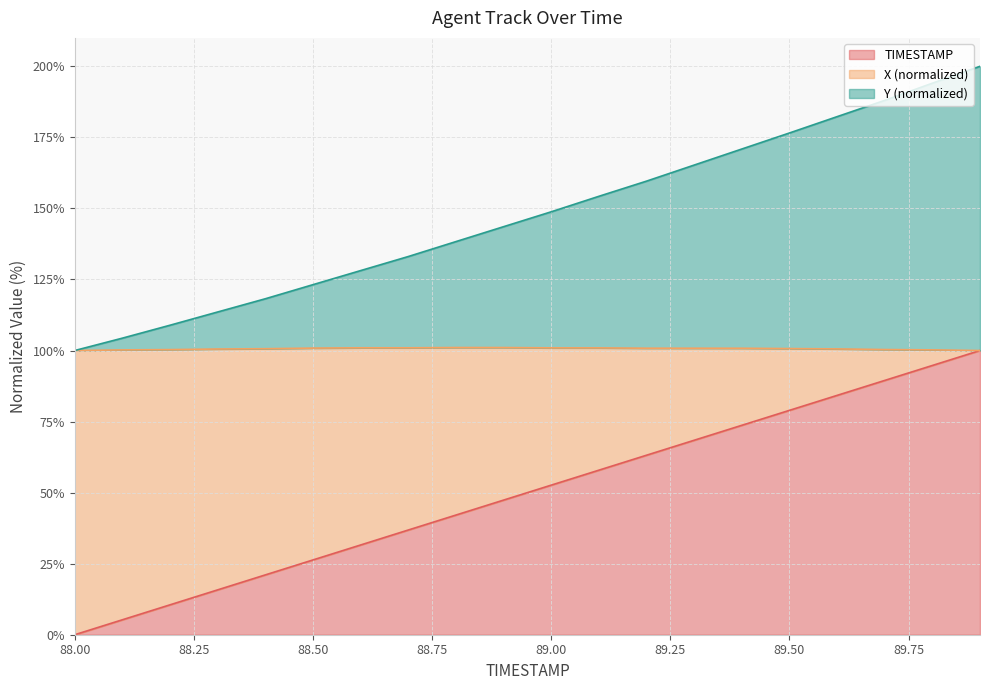

Does the chart have visible grid lines?

Yes